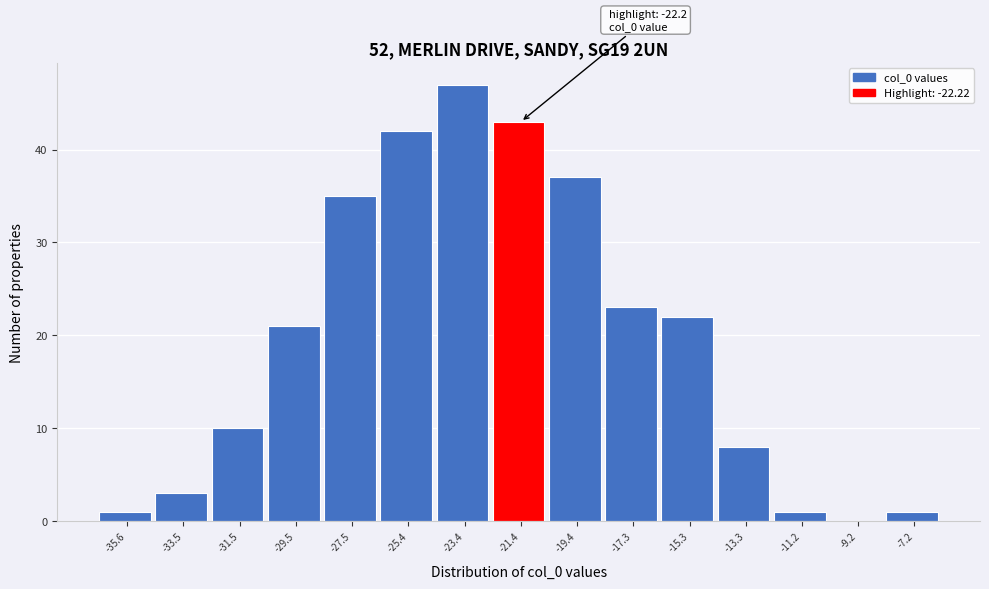

Over which range of the x-axis is the bar tallest?

-24.5 to -22.5